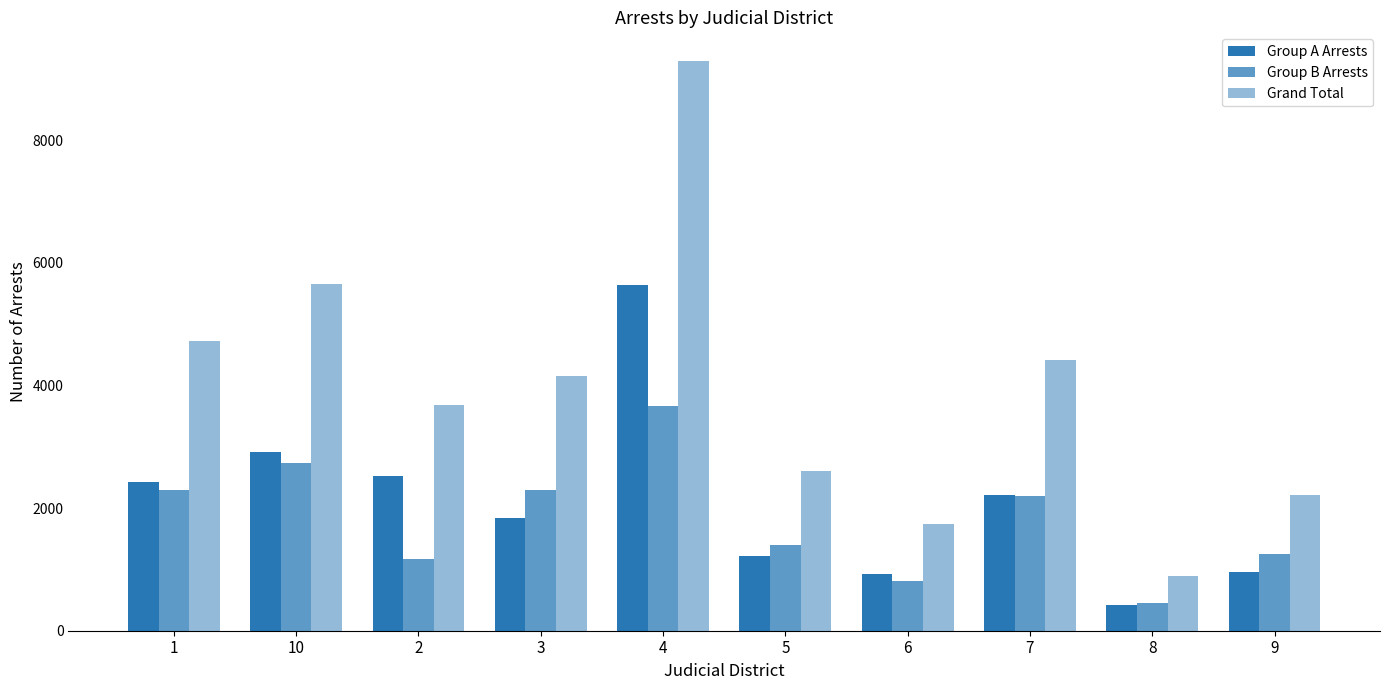

What is the total value across all series at 7?

8832